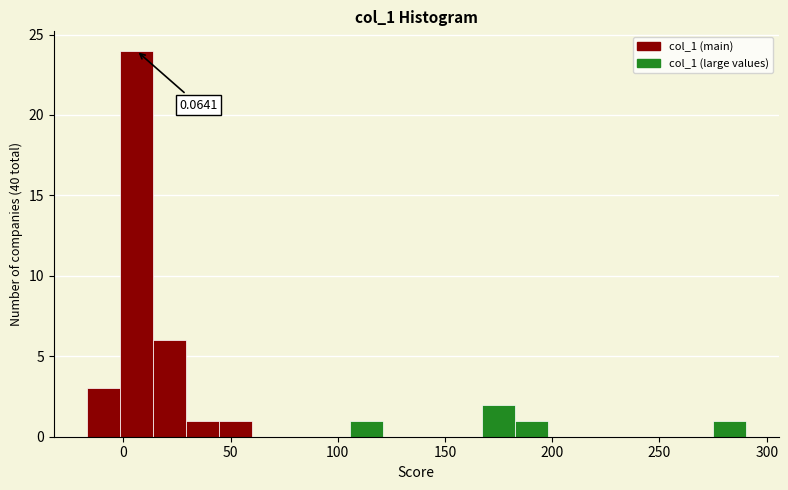

Around what value on the x-axis is the tallest bar? Give the approximate position of its centre, as read against the axis.

5